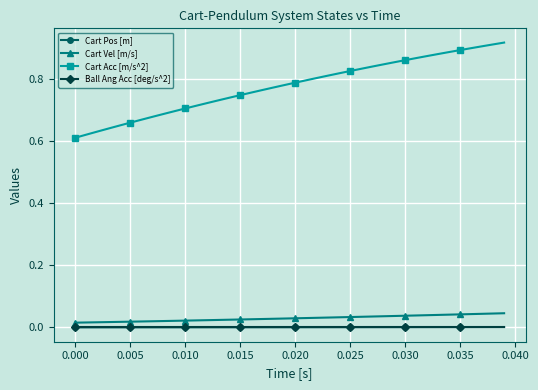

True or false: Ball Ang Acc [deg/s^2] and Cart Acc [m/s^2] intersect in this chart.

False